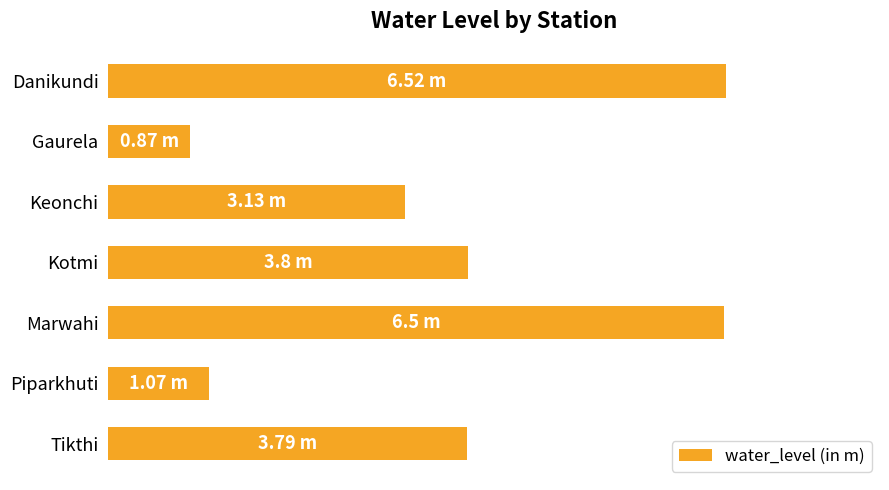

What is the average value?

3.7